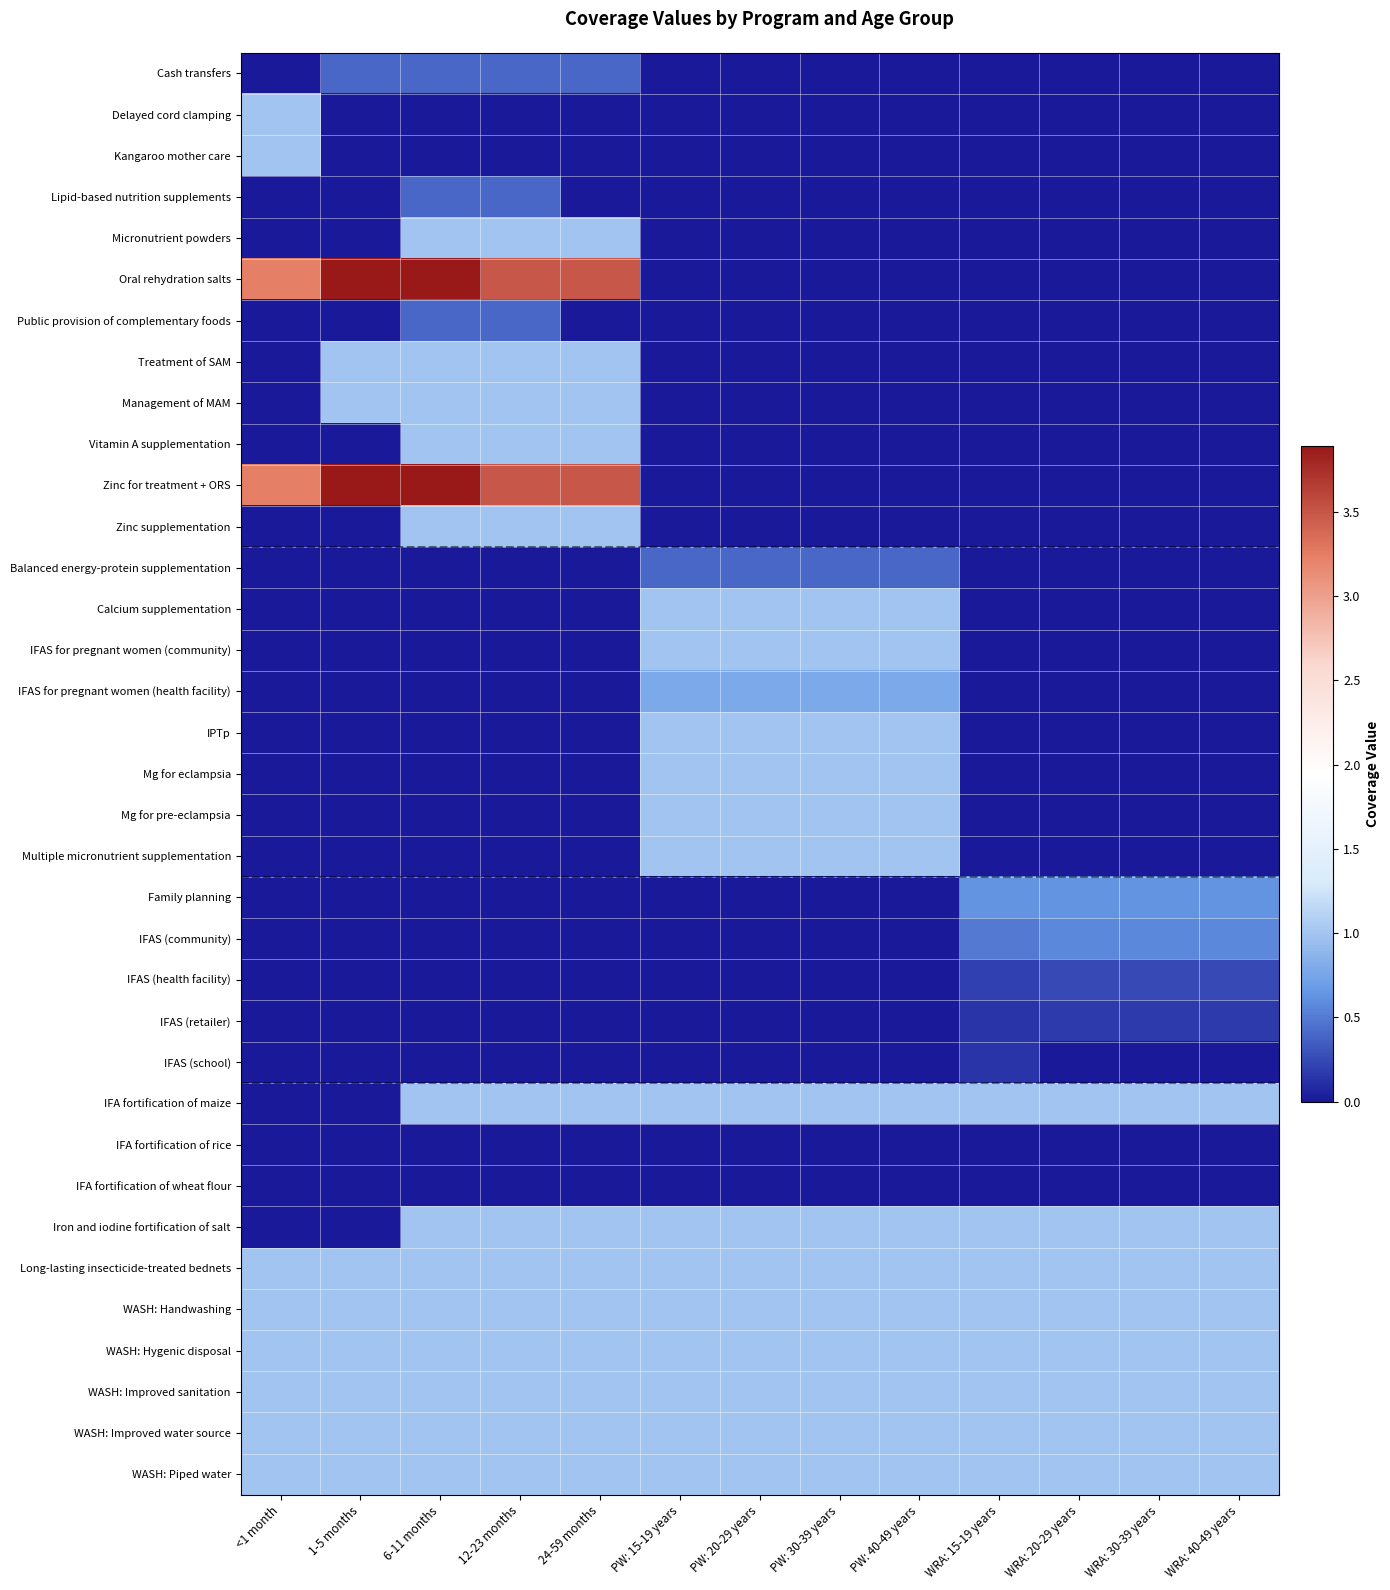

Reading left to right, list all the values displayed in this chart.

Cash transfers: <1 month=0.0	1-5 months=0.4	6-11 months=0.4	12-23 months=0.4	24-59 months=0.4	PW: 15-19 years=0.0	PW: 20-29 years=0.0	PW: 30-39 years=0.0	PW: 40-49 years=0.0	WRA: 15-19 years=0.0	WRA: 20-29 years=0.0	WRA: 30-39 years=0.0	WRA: 40-49 years=0.0
Delayed cord clamping: <1 month=1.0	1-5 months=0.0	6-11 months=0.0	12-23 months=0.0	24-59 months=0.0	PW: 15-19 years=0.0	PW: 20-29 years=0.0	PW: 30-39 years=0.0	PW: 40-49 years=0.0	WRA: 15-19 years=0.0	WRA: 20-29 years=0.0	WRA: 30-39 years=0.0	WRA: 40-49 years=0.0
Kangaroo mother care: <1 month=1.0	1-5 months=0.0	6-11 months=0.0	12-23 months=0.0	24-59 months=0.0	PW: 15-19 years=0.0	PW: 20-29 years=0.0	PW: 30-39 years=0.0	PW: 40-49 years=0.0	WRA: 15-19 years=0.0	WRA: 20-29 years=0.0	WRA: 30-39 years=0.0	WRA: 40-49 years=0.0
Lipid-based nutrition supplements: <1 month=0.0	1-5 months=0.0	6-11 months=0.4	12-23 months=0.4	24-59 months=0.0	PW: 15-19 years=0.0	PW: 20-29 years=0.0	PW: 30-39 years=0.0	PW: 40-49 years=0.0	WRA: 15-19 years=0.0	WRA: 20-29 years=0.0	WRA: 30-39 years=0.0	WRA: 40-49 years=0.0
Micronutrient powders: <1 month=0.0	1-5 months=0.0	6-11 months=1.0	12-23 months=1.0	24-59 months=1.0	PW: 15-19 years=0.0	PW: 20-29 years=0.0	PW: 30-39 years=0.0	PW: 40-49 years=0.0	WRA: 15-19 years=0.0	WRA: 20-29 years=0.0	WRA: 30-39 years=0.0	WRA: 40-49 years=0.0
Oral rehydration salts: <1 month=3.2	1-5 months=3.9	6-11 months=3.9	12-23 months=3.5	24-59 months=3.5	PW: 15-19 years=0.0	PW: 20-29 years=0.0	PW: 30-39 years=0.0	PW: 40-49 years=0.0	WRA: 15-19 years=0.0	WRA: 20-29 years=0.0	WRA: 30-39 years=0.0	WRA: 40-49 years=0.0
Public provision of complementary foods: <1 month=0.0	1-5 months=0.0	6-11 months=0.4	12-23 months=0.4	24-59 months=0.0	PW: 15-19 years=0.0	PW: 20-29 years=0.0	PW: 30-39 years=0.0	PW: 40-49 years=0.0	WRA: 15-19 years=0.0	WRA: 20-29 years=0.0	WRA: 30-39 years=0.0	WRA: 40-49 years=0.0
Treatment of SAM: <1 month=0.0	1-5 months=1.0	6-11 months=1.0	12-23 months=1.0	24-59 months=1.0	PW: 15-19 years=0.0	PW: 20-29 years=0.0	PW: 30-39 years=0.0	PW: 40-49 years=0.0	WRA: 15-19 years=0.0	WRA: 20-29 years=0.0	WRA: 30-39 years=0.0	WRA: 40-49 years=0.0
Management of MAM: <1 month=0.0	1-5 months=1.0	6-11 months=1.0	12-23 months=1.0	24-59 months=1.0	PW: 15-19 years=0.0	PW: 20-29 years=0.0	PW: 30-39 years=0.0	PW: 40-49 years=0.0	WRA: 15-19 years=0.0	WRA: 20-29 years=0.0	WRA: 30-39 years=0.0	WRA: 40-49 years=0.0
Vitamin A supplementation: <1 month=0.0	1-5 months=0.0	6-11 months=1.0	12-23 months=1.0	24-59 months=1.0	PW: 15-19 years=0.0	PW: 20-29 years=0.0	PW: 30-39 years=0.0	PW: 40-49 years=0.0	WRA: 15-19 years=0.0	WRA: 20-29 years=0.0	WRA: 30-39 years=0.0	WRA: 40-49 years=0.0
Zinc for treatment + ORS: <1 month=3.2	1-5 months=3.9	6-11 months=3.9	12-23 months=3.5	24-59 months=3.5	PW: 15-19 years=0.0	PW: 20-29 years=0.0	PW: 30-39 years=0.0	PW: 40-49 years=0.0	WRA: 15-19 years=0.0	WRA: 20-29 years=0.0	WRA: 30-39 years=0.0	WRA: 40-49 years=0.0
Zinc supplementation: <1 month=0.0	1-5 months=0.0	6-11 months=1.0	12-23 months=1.0	24-59 months=1.0	PW: 15-19 years=0.0	PW: 20-29 years=0.0	PW: 30-39 years=0.0	PW: 40-49 years=0.0	WRA: 15-19 years=0.0	WRA: 20-29 years=0.0	WRA: 30-39 years=0.0	WRA: 40-49 years=0.0
Balanced energy-protein supplementation: <1 month=0.0	1-5 months=0.0	6-11 months=0.0	12-23 months=0.0	24-59 months=0.0	PW: 15-19 years=0.4	PW: 20-29 years=0.4	PW: 30-39 years=0.4	PW: 40-49 years=0.4	WRA: 15-19 years=0.0	WRA: 20-29 years=0.0	WRA: 30-39 years=0.0	WRA: 40-49 years=0.0
Calcium supplementation: <1 month=0.0	1-5 months=0.0	6-11 months=0.0	12-23 months=0.0	24-59 months=0.0	PW: 15-19 years=1.0	PW: 20-29 years=1.0	PW: 30-39 years=1.0	PW: 40-49 years=1.0	WRA: 15-19 years=0.0	WRA: 20-29 years=0.0	WRA: 30-39 years=0.0	WRA: 40-49 years=0.0
IFAS for pregnant women (community): <1 month=0.0	1-5 months=0.0	6-11 months=0.0	12-23 months=0.0	24-59 months=0.0	PW: 15-19 years=1.0	PW: 20-29 years=1.0	PW: 30-39 years=1.0	PW: 40-49 years=1.0	WRA: 15-19 years=0.0	WRA: 20-29 years=0.0	WRA: 30-39 years=0.0	WRA: 40-49 years=0.0
IFAS for pregnant women (health facility): <1 month=0.0	1-5 months=0.0	6-11 months=0.0	12-23 months=0.0	24-59 months=0.0	PW: 15-19 years=0.8	PW: 20-29 years=0.8	PW: 30-39 years=0.8	PW: 40-49 years=0.8	WRA: 15-19 years=0.0	WRA: 20-29 years=0.0	WRA: 30-39 years=0.0	WRA: 40-49 years=0.0
IPTp: <1 month=0.0	1-5 months=0.0	6-11 months=0.0	12-23 months=0.0	24-59 months=0.0	PW: 15-19 years=1.0	PW: 20-29 years=1.0	PW: 30-39 years=1.0	PW: 40-49 years=1.0	WRA: 15-19 years=0.0	WRA: 20-29 years=0.0	WRA: 30-39 years=0.0	WRA: 40-49 years=0.0
Mg for eclampsia: <1 month=0.0	1-5 months=0.0	6-11 months=0.0	12-23 months=0.0	24-59 months=0.0	PW: 15-19 years=1.0	PW: 20-29 years=1.0	PW: 30-39 years=1.0	PW: 40-49 years=1.0	WRA: 15-19 years=0.0	WRA: 20-29 years=0.0	WRA: 30-39 years=0.0	WRA: 40-49 years=0.0
Mg for pre-eclampsia: <1 month=0.0	1-5 months=0.0	6-11 months=0.0	12-23 months=0.0	24-59 months=0.0	PW: 15-19 years=1.0	PW: 20-29 years=1.0	PW: 30-39 years=1.0	PW: 40-49 years=1.0	WRA: 15-19 years=0.0	WRA: 20-29 years=0.0	WRA: 30-39 years=0.0	WRA: 40-49 years=0.0
Multiple micronutrient supplementation: <1 month=0.0	1-5 months=0.0	6-11 months=0.0	12-23 months=0.0	24-59 months=0.0	PW: 15-19 years=1.0	PW: 20-29 years=1.0	PW: 30-39 years=1.0	PW: 40-49 years=1.0	WRA: 15-19 years=0.0	WRA: 20-29 years=0.0	WRA: 30-39 years=0.0	WRA: 40-49 years=0.0
Family planning: <1 month=0.0	1-5 months=0.0	6-11 months=0.0	12-23 months=0.0	24-59 months=0.0	PW: 15-19 years=0.0	PW: 20-29 years=0.0	PW: 30-39 years=0.0	PW: 40-49 years=0.0	WRA: 15-19 years=0.6	WRA: 20-29 years=0.6	WRA: 30-39 years=0.6	WRA: 40-49 years=0.6
IFAS (community): <1 month=0.0	1-5 months=0.0	6-11 months=0.0	12-23 months=0.0	24-59 months=0.0	PW: 15-19 years=0.0	PW: 20-29 years=0.0	PW: 30-39 years=0.0	PW: 40-49 years=0.0	WRA: 15-19 years=0.5	WRA: 20-29 years=0.6	WRA: 30-39 years=0.6	WRA: 40-49 years=0.6
IFAS (health facility): <1 month=0.0	1-5 months=0.0	6-11 months=0.0	12-23 months=0.0	24-59 months=0.0	PW: 15-19 years=0.0	PW: 20-29 years=0.0	PW: 30-39 years=0.0	PW: 40-49 years=0.0	WRA: 15-19 years=0.2	WRA: 20-29 years=0.2	WRA: 30-39 years=0.2	WRA: 40-49 years=0.2
IFAS (retailer): <1 month=0.0	1-5 months=0.0	6-11 months=0.0	12-23 months=0.0	24-59 months=0.0	PW: 15-19 years=0.0	PW: 20-29 years=0.0	PW: 30-39 years=0.0	PW: 40-49 years=0.0	WRA: 15-19 years=0.2	WRA: 20-29 years=0.2	WRA: 30-39 years=0.2	WRA: 40-49 years=0.2
IFAS (school): <1 month=0.0	1-5 months=0.0	6-11 months=0.0	12-23 months=0.0	24-59 months=0.0	PW: 15-19 years=0.0	PW: 20-29 years=0.0	PW: 30-39 years=0.0	PW: 40-49 years=0.0	WRA: 15-19 years=0.1	WRA: 20-29 years=0.0	WRA: 30-39 years=0.0	WRA: 40-49 years=0.0
IFA fortification of maize: <1 month=0.0	1-5 months=0.0	6-11 months=1.0	12-23 months=1.0	24-59 months=1.0	PW: 15-19 years=1.0	PW: 20-29 years=1.0	PW: 30-39 years=1.0	PW: 40-49 years=1.0	WRA: 15-19 years=1.0	WRA: 20-29 years=1.0	WRA: 30-39 years=1.0	WRA: 40-49 years=1.0
IFA fortification of rice: <1 month=0.0	1-5 months=0.0	6-11 months=0.0	12-23 months=0.0	24-59 months=0.0	PW: 15-19 years=0.0	PW: 20-29 years=0.0	PW: 30-39 years=0.0	PW: 40-49 years=0.0	WRA: 15-19 years=0.0	WRA: 20-29 years=0.0	WRA: 30-39 years=0.0	WRA: 40-49 years=0.0
IFA fortification of wheat flour: <1 month=0.0	1-5 months=0.0	6-11 months=0.0	12-23 months=0.0	24-59 months=0.0	PW: 15-19 years=0.0	PW: 20-29 years=0.0	PW: 30-39 years=0.0	PW: 40-49 years=0.0	WRA: 15-19 years=0.0	WRA: 20-29 years=0.0	WRA: 30-39 years=0.0	WRA: 40-49 years=0.0
Iron and iodine fortification of salt: <1 month=0.0	1-5 months=0.0	6-11 months=1.0	12-23 months=1.0	24-59 months=1.0	PW: 15-19 years=1.0	PW: 20-29 years=1.0	PW: 30-39 years=1.0	PW: 40-49 years=1.0	WRA: 15-19 years=1.0	WRA: 20-29 years=1.0	WRA: 30-39 years=1.0	WRA: 40-49 years=1.0
Long-lasting insecticide-treated bednets: <1 month=1.0	1-5 months=1.0	6-11 months=1.0	12-23 months=1.0	24-59 months=1.0	PW: 15-19 years=1.0	PW: 20-29 years=1.0	PW: 30-39 years=1.0	PW: 40-49 years=1.0	WRA: 15-19 years=1.0	WRA: 20-29 years=1.0	WRA: 30-39 years=1.0	WRA: 40-49 years=1.0
WASH: Handwashing: <1 month=1.0	1-5 months=1.0	6-11 months=1.0	12-23 months=1.0	24-59 months=1.0	PW: 15-19 years=1.0	PW: 20-29 years=1.0	PW: 30-39 years=1.0	PW: 40-49 years=1.0	WRA: 15-19 years=1.0	WRA: 20-29 years=1.0	WRA: 30-39 years=1.0	WRA: 40-49 years=1.0
WASH: Hygenic disposal: <1 month=1.0	1-5 months=1.0	6-11 months=1.0	12-23 months=1.0	24-59 months=1.0	PW: 15-19 years=1.0	PW: 20-29 years=1.0	PW: 30-39 years=1.0	PW: 40-49 years=1.0	WRA: 15-19 years=1.0	WRA: 20-29 years=1.0	WRA: 30-39 years=1.0	WRA: 40-49 years=1.0
WASH: Improved sanitation: <1 month=1.0	1-5 months=1.0	6-11 months=1.0	12-23 months=1.0	24-59 months=1.0	PW: 15-19 years=1.0	PW: 20-29 years=1.0	PW: 30-39 years=1.0	PW: 40-49 years=1.0	WRA: 15-19 years=1.0	WRA: 20-29 years=1.0	WRA: 30-39 years=1.0	WRA: 40-49 years=1.0
WASH: Improved water source: <1 month=1.0	1-5 months=1.0	6-11 months=1.0	12-23 months=1.0	24-59 months=1.0	PW: 15-19 years=1.0	PW: 20-29 years=1.0	PW: 30-39 years=1.0	PW: 40-49 years=1.0	WRA: 15-19 years=1.0	WRA: 20-29 years=1.0	WRA: 30-39 years=1.0	WRA: 40-49 years=1.0
WASH: Piped water: <1 month=1.0	1-5 months=1.0	6-11 months=1.0	12-23 months=1.0	24-59 months=1.0	PW: 15-19 years=1.0	PW: 20-29 years=1.0	PW: 30-39 years=1.0	PW: 40-49 years=1.0	WRA: 15-19 years=1.0	WRA: 20-29 years=1.0	WRA: 30-39 years=1.0	WRA: 40-49 years=1.0